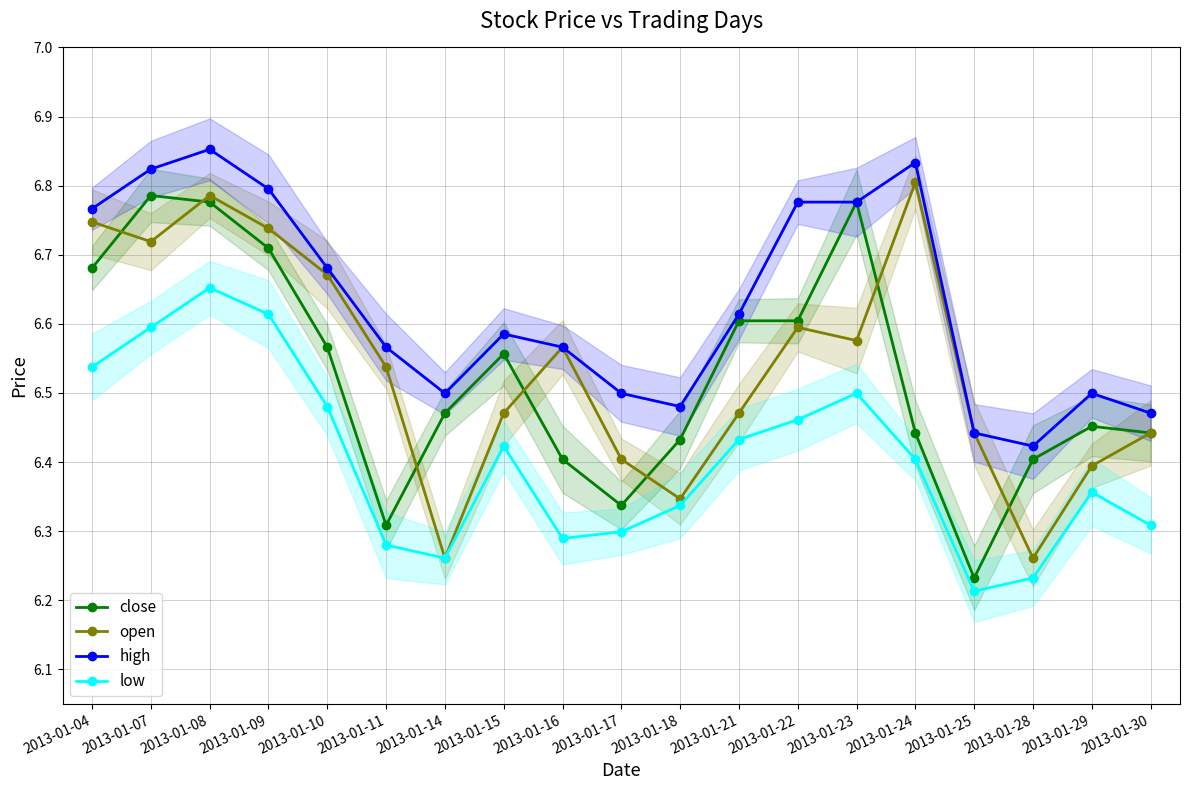

At which label does high reach its peak?

2013-01-08